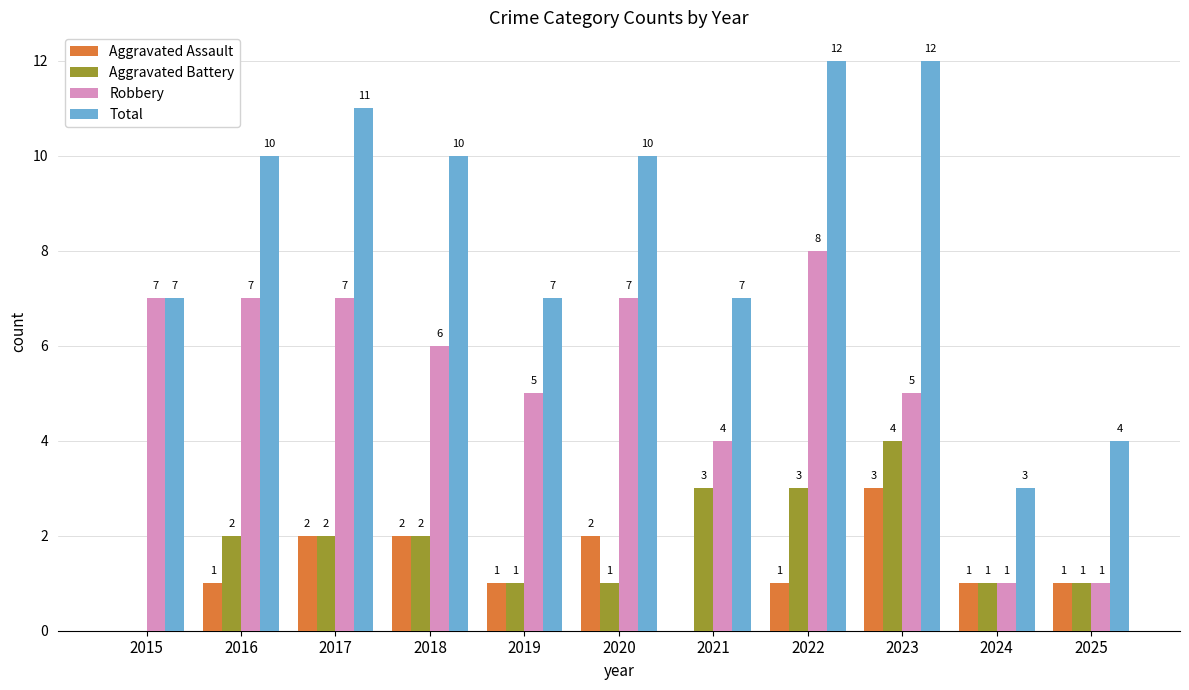

True or false: Robbery has a value of 7 at 2019.

False